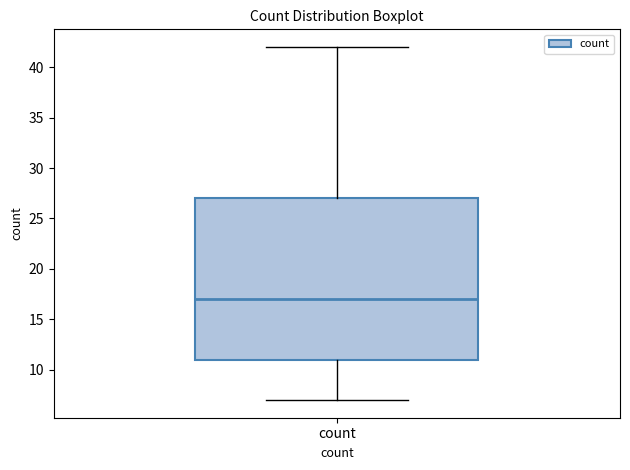

Where is the lower edge of the box for count on the y-axis? The values are not printed on the chart, so give them approximately, as read against the axis.

11